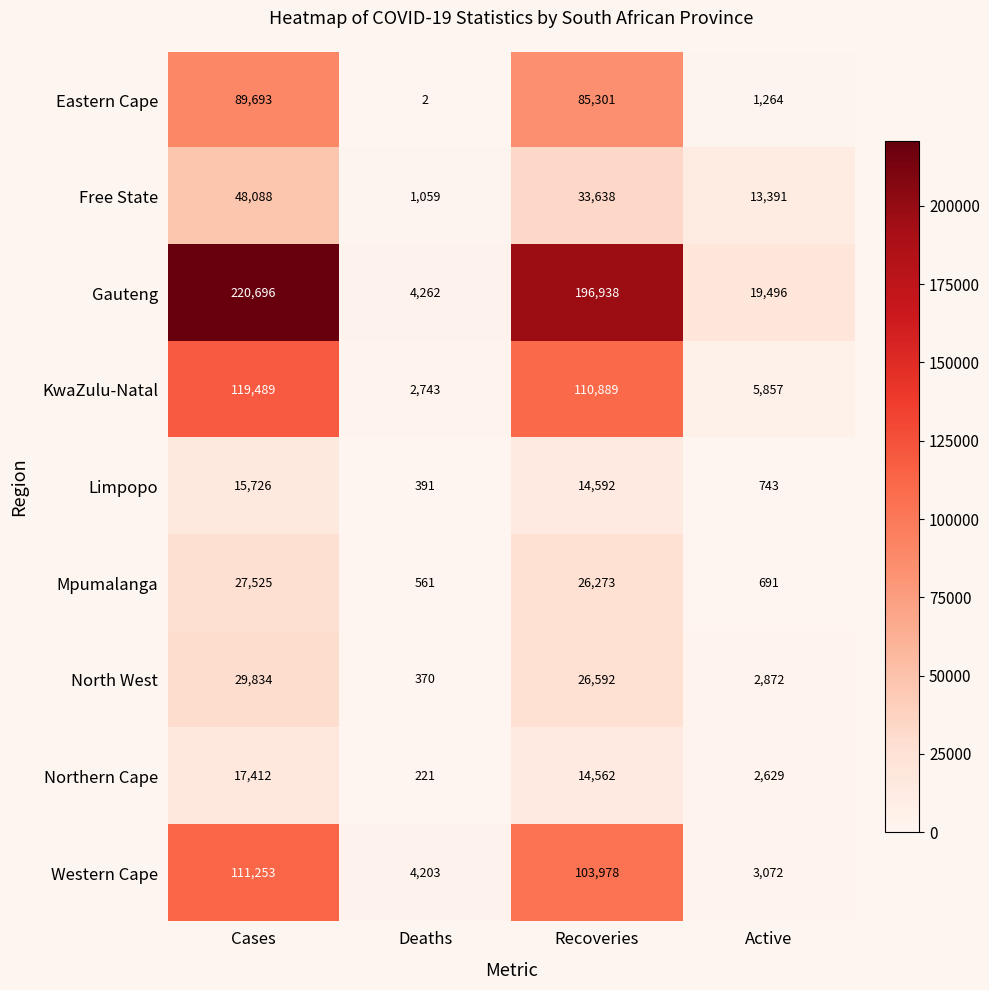

Read the Mpumalanga value at Active, to the nearest 100.

700